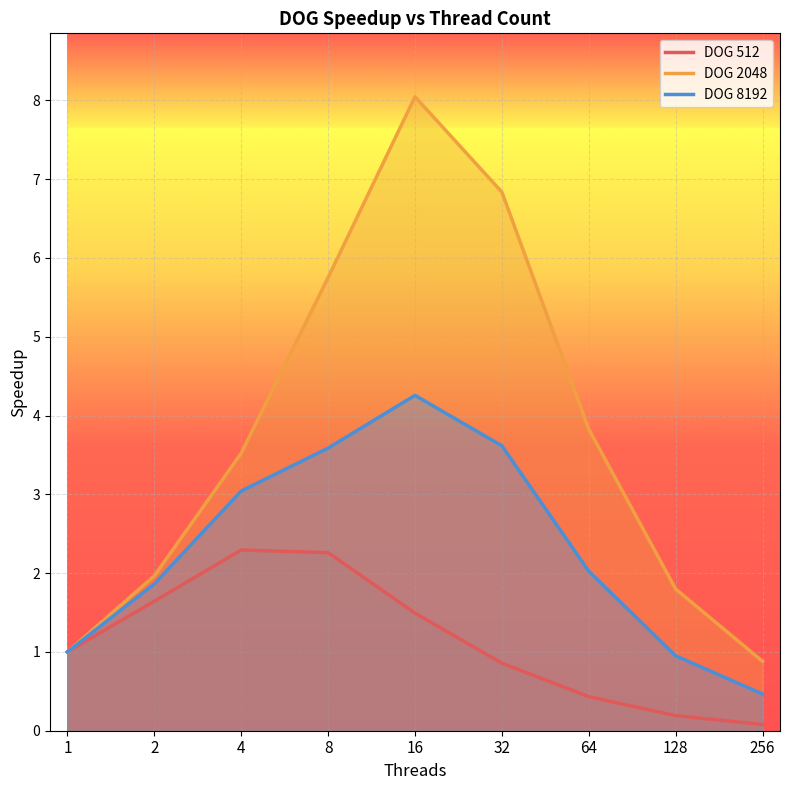

What is the value of the DOG 512 point at the 5th from the left?

1.5